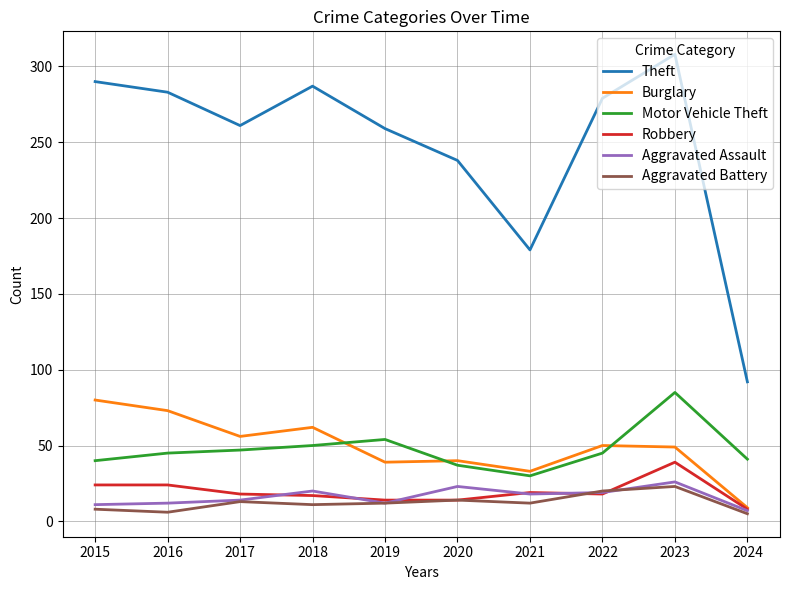

Which series has the widest spread of values?

Theft